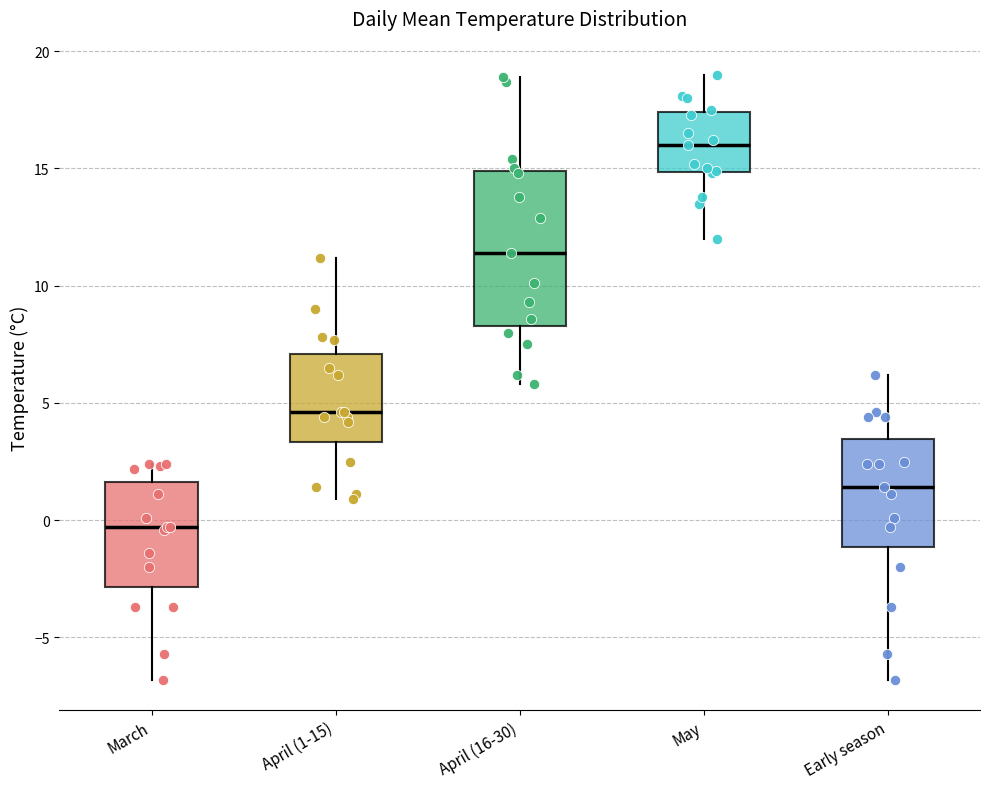

Which box is the tallest, from its lower edge to its upper edge?

April (16-30)